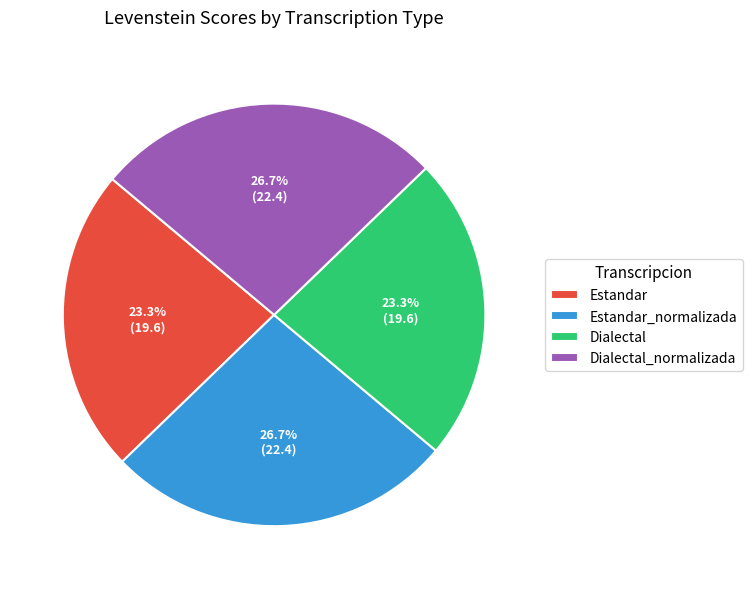

To the nearest percent, what is the average slice percentage?

25%